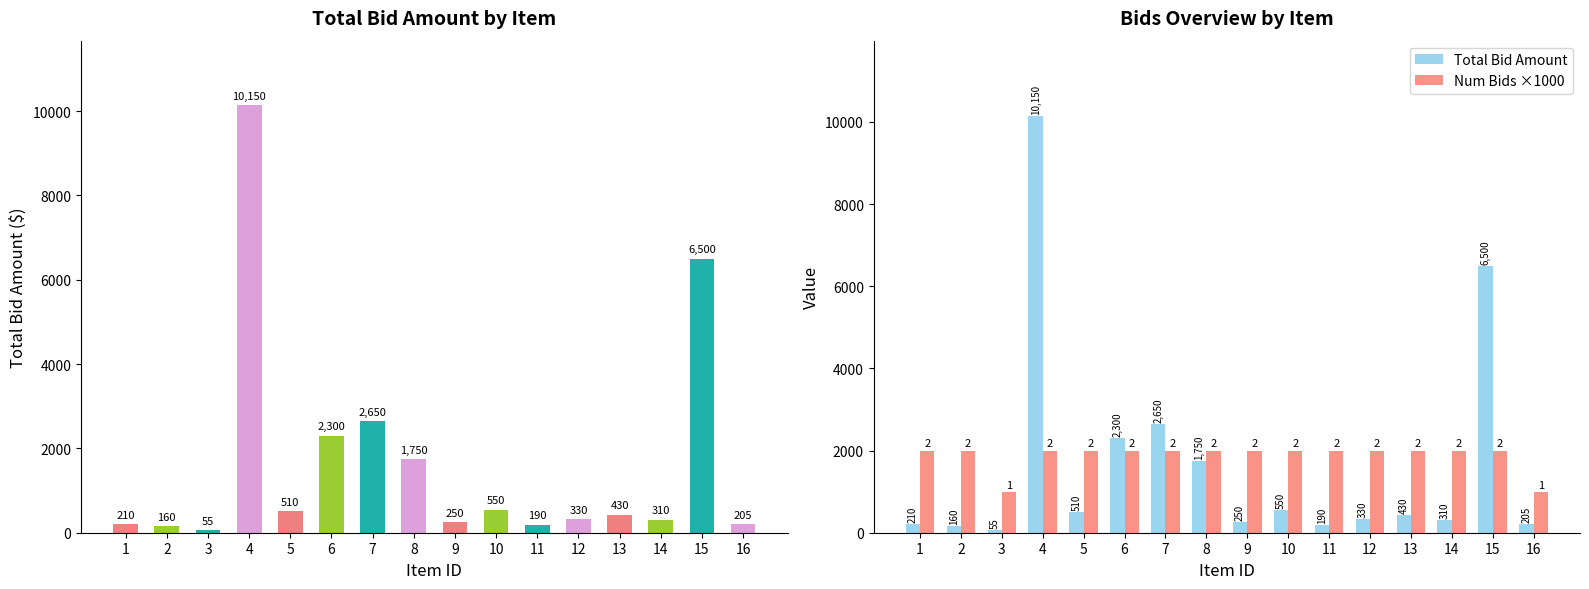

Reading left to right, transcribe all the data shown in this chart.

Total Bid Amount: 1=210	2=160	3=55	4=10150	5=510	6=2300	7=2650	8=1750	9=250	10=550	11=190	12=330	13=430	14=310	15=6500	16=205
Num Bids ×1000: 1=2000	2=2000	3=1000	4=2000	5=2000	6=2000	7=2000	8=2000	9=2000	10=2000	11=2000	12=2000	13=2000	14=2000	15=2000	16=1000